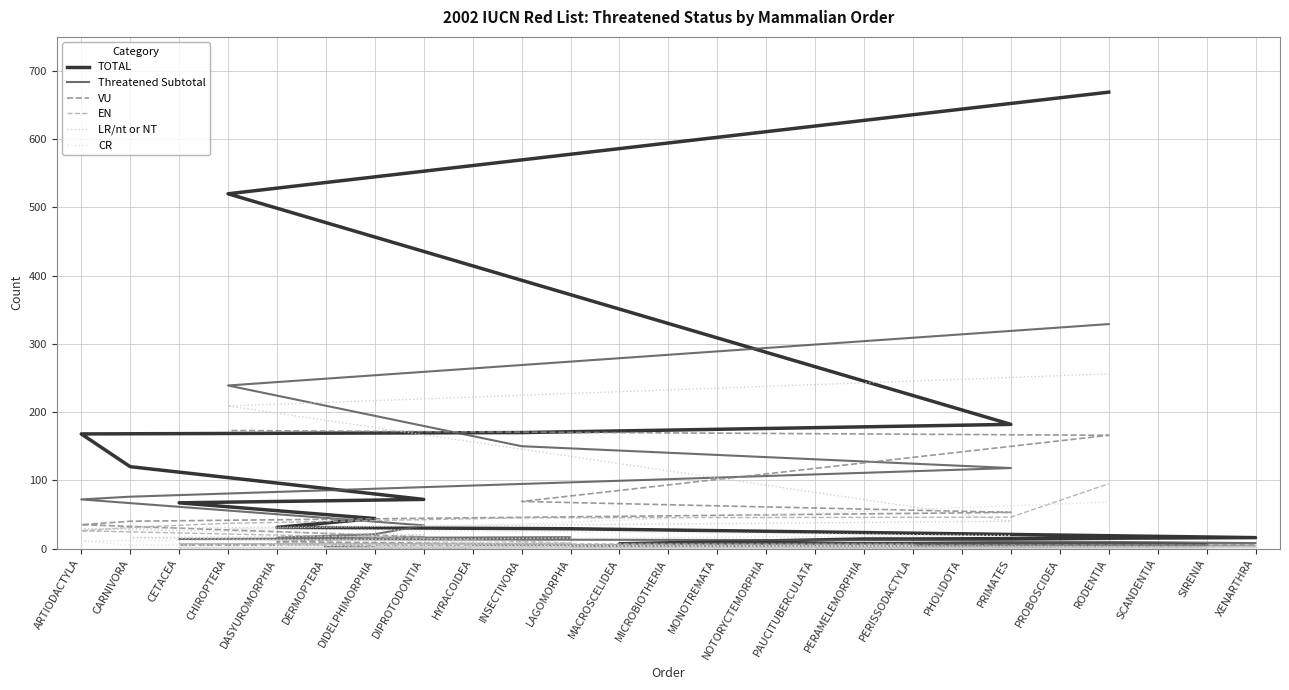

List the series in order of their peak value, highest first.

TOTAL, Threatened Subtotal, LR/nt or NT, VU, EN, CR